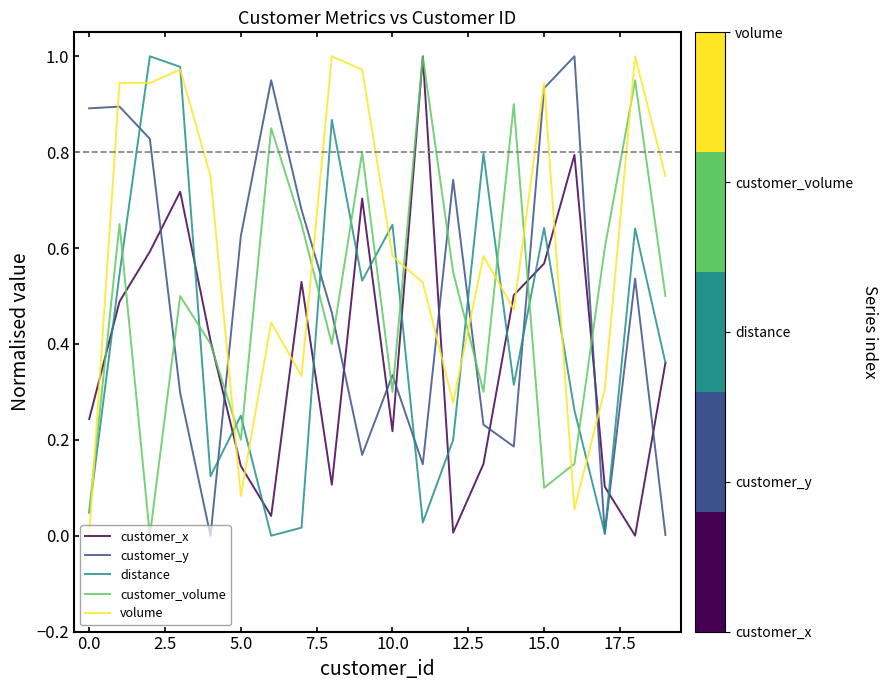

How many series are shown in this chart?

5